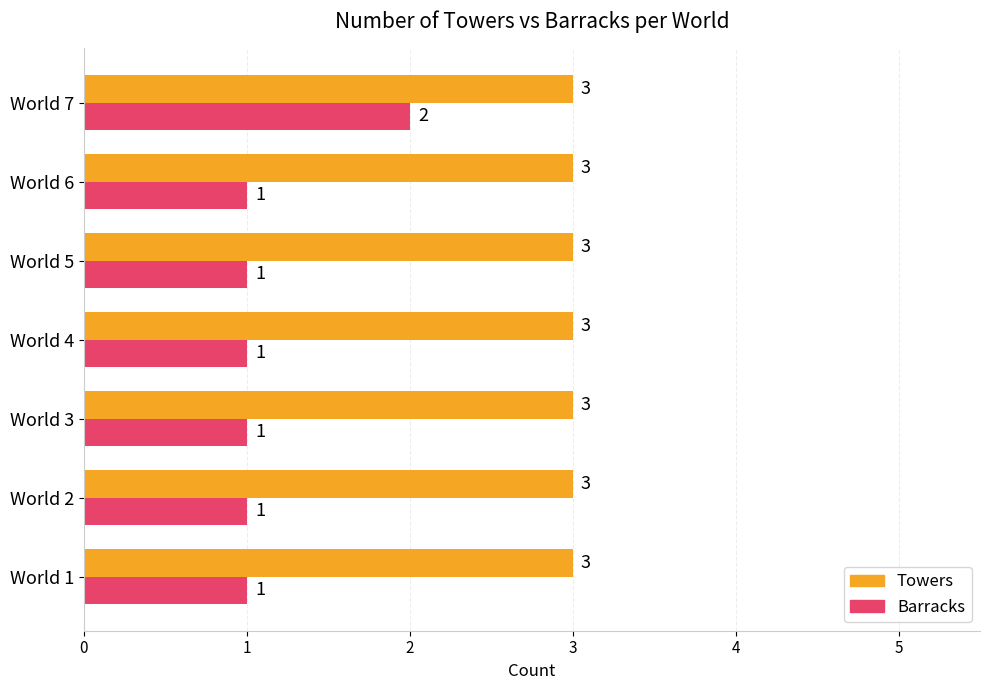

What is the sum of the Towers values at World 6 and World 1?

6